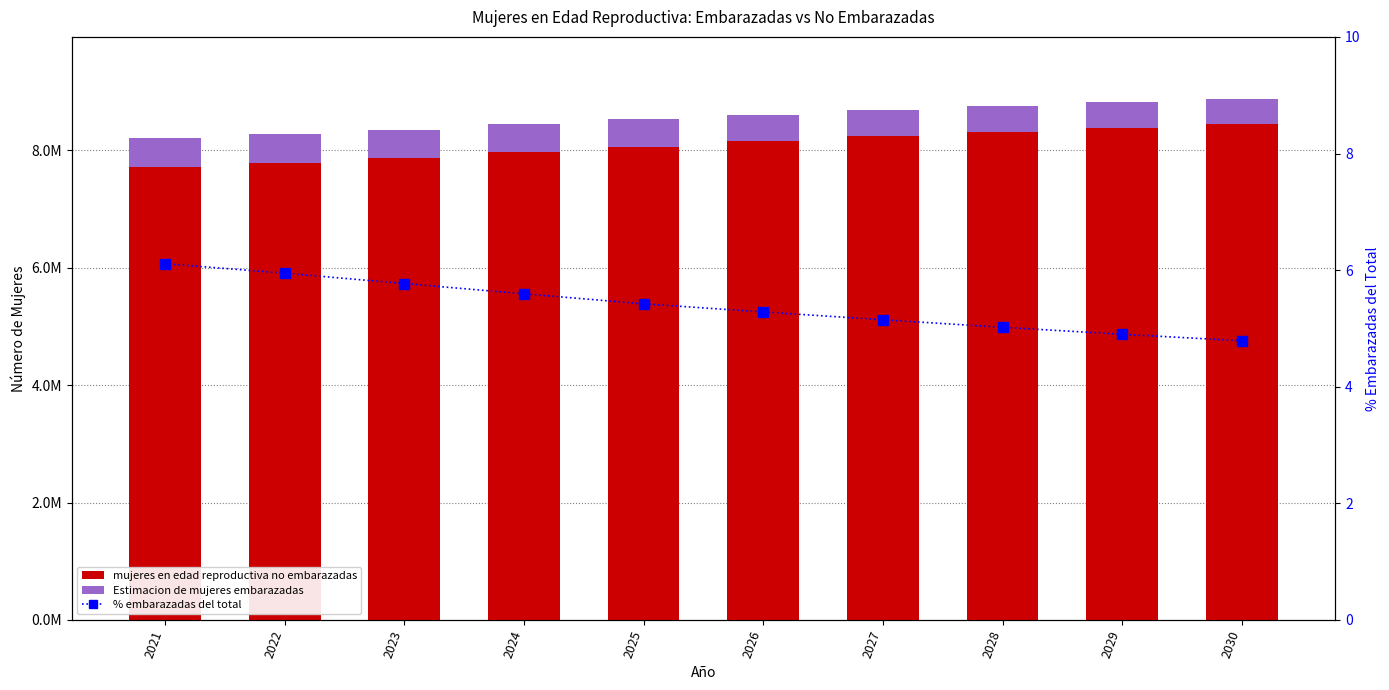

Is it true that % embarazadas del total equals 5.9 at 2022?

True